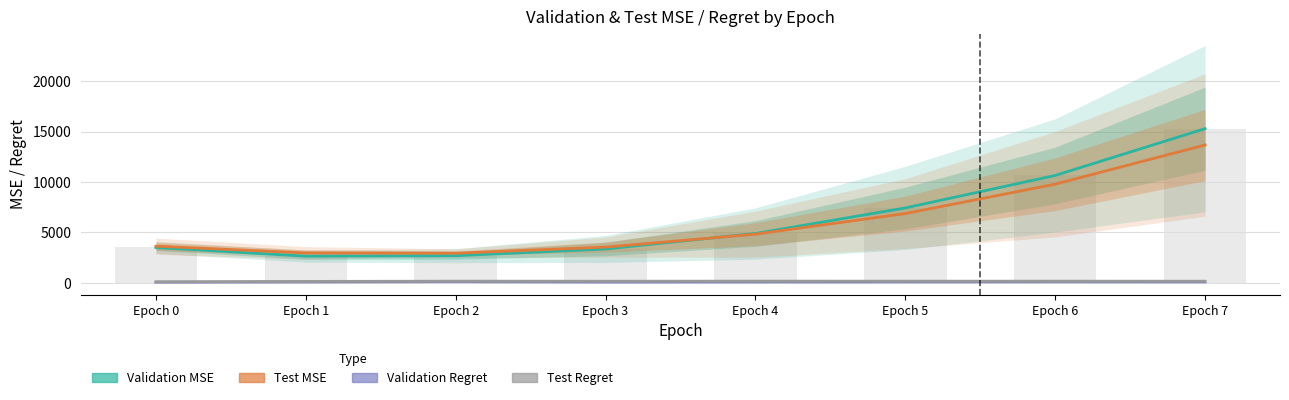

How many values in the Validation Regret series exceed 70?

4